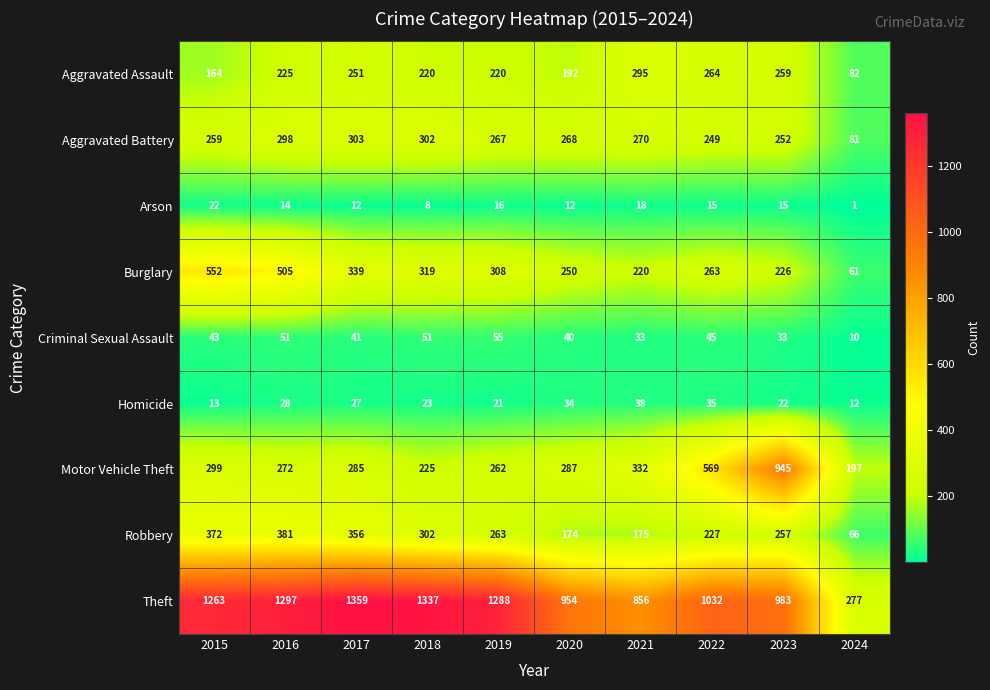

Is it true that Burglary equals 61 at 2024?

True